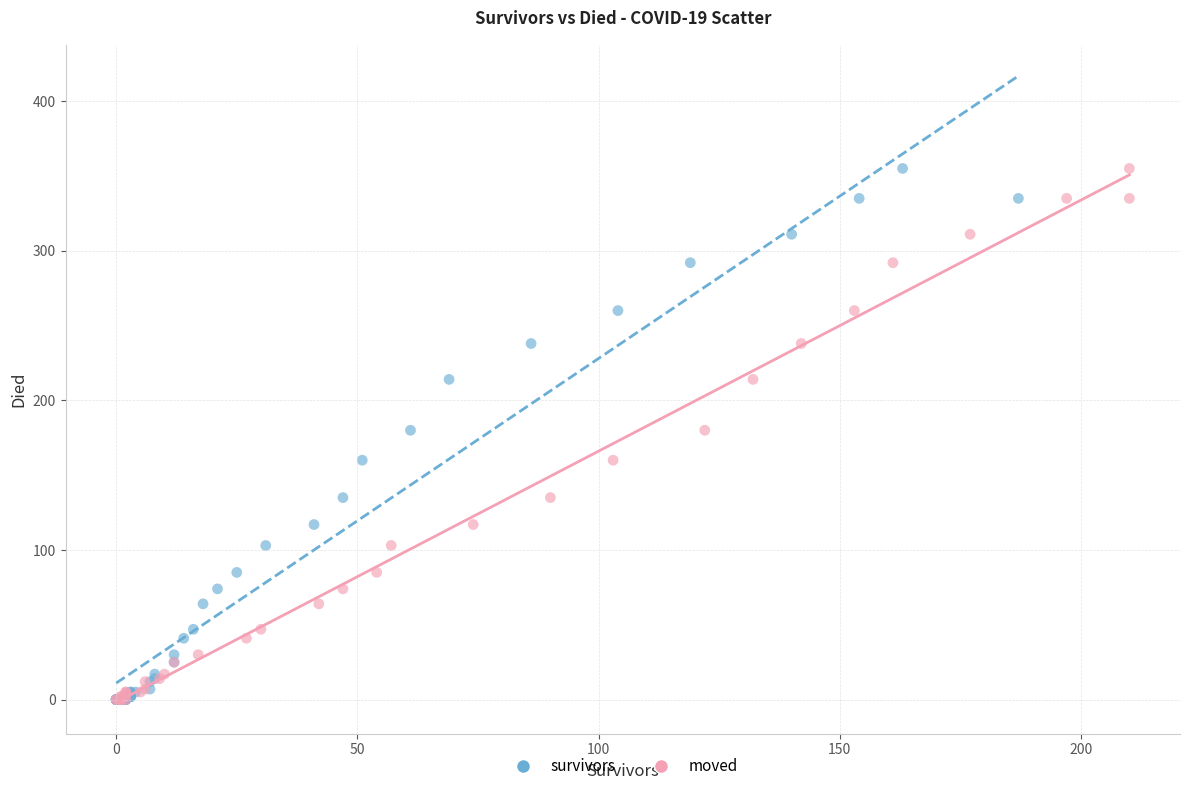

What are all the series names shown in the legend?

survivors, moved